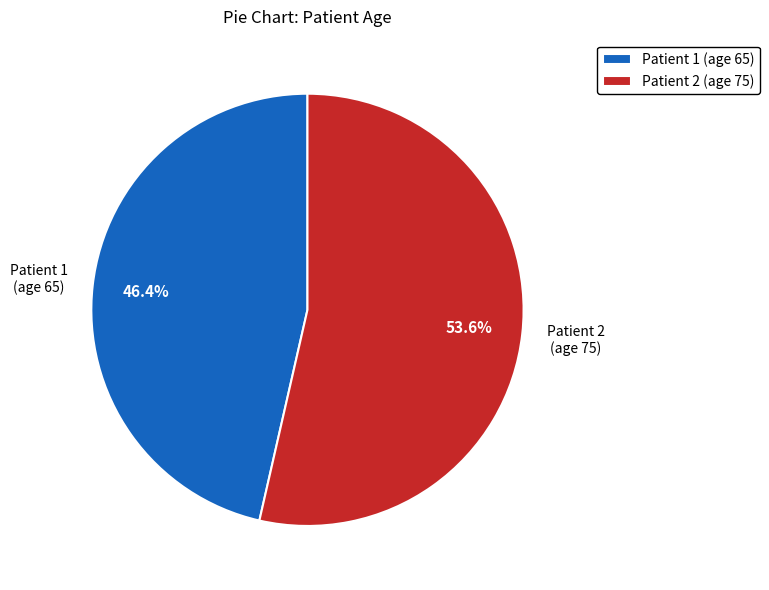

What portion of the pie excludes Patient 2 (age 75)?

46.4%